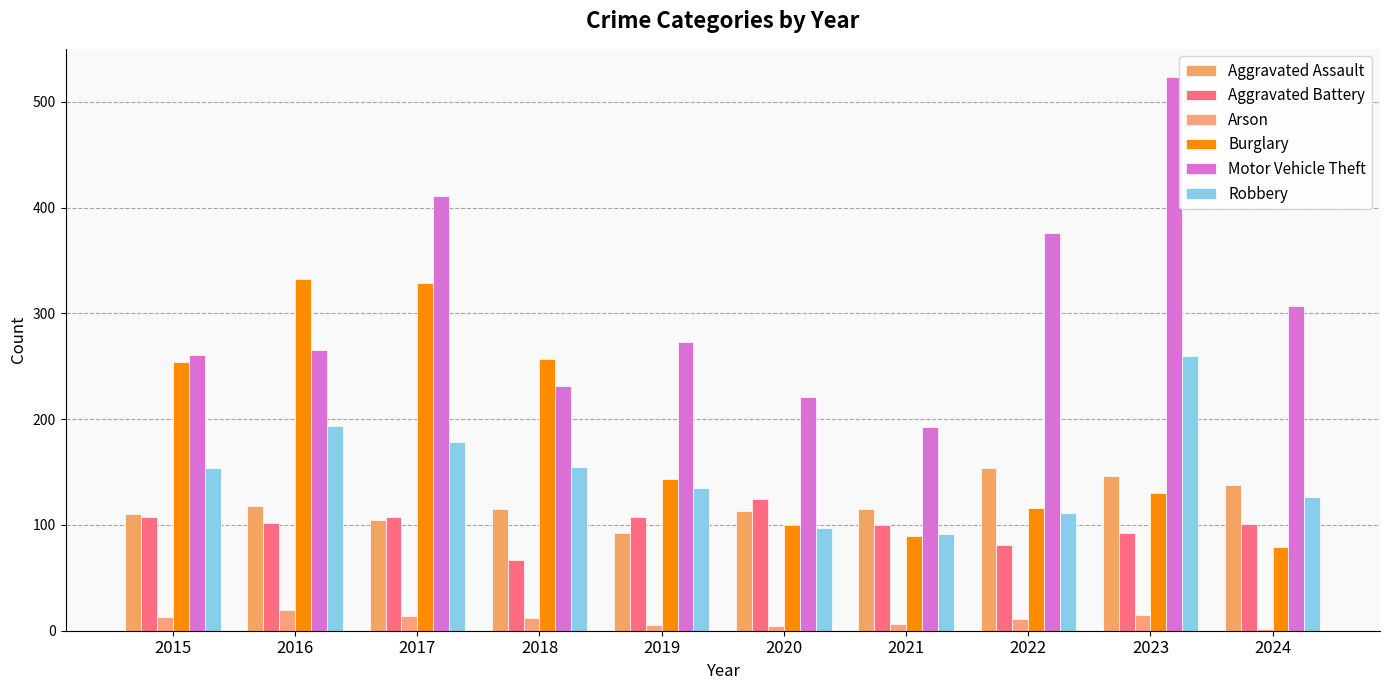

Count the number of data series in this chart.

6